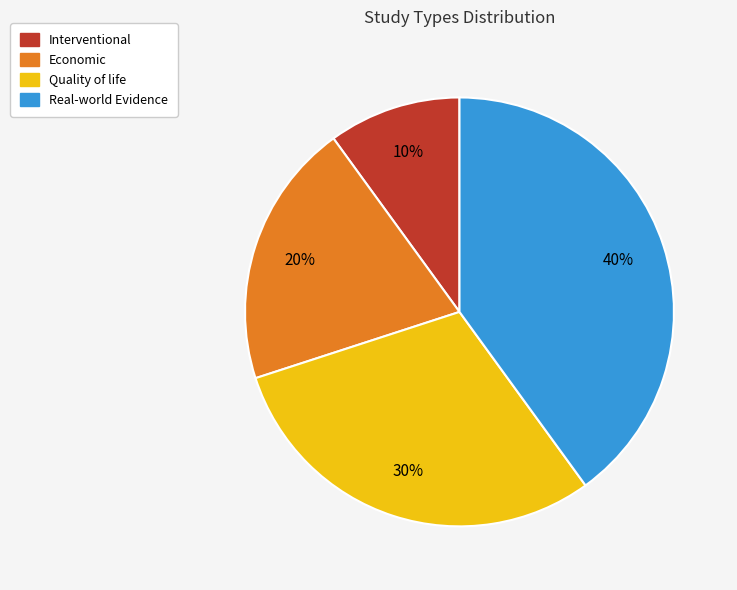

Do Interventional and Quality of life together represent more than half of the pie?

No